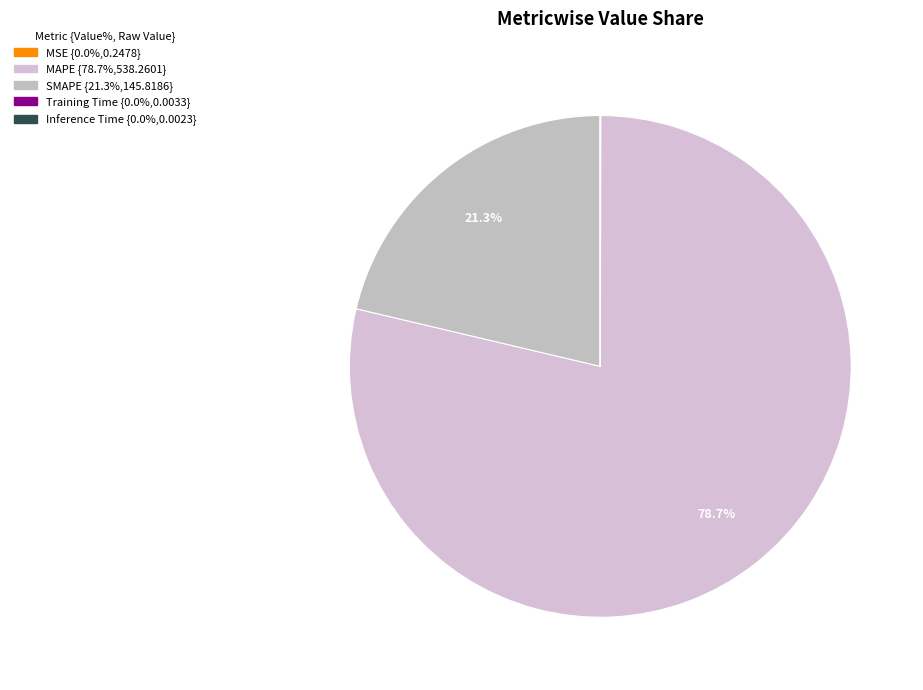

Which has a higher value, Training Time or SMAPE?

SMAPE